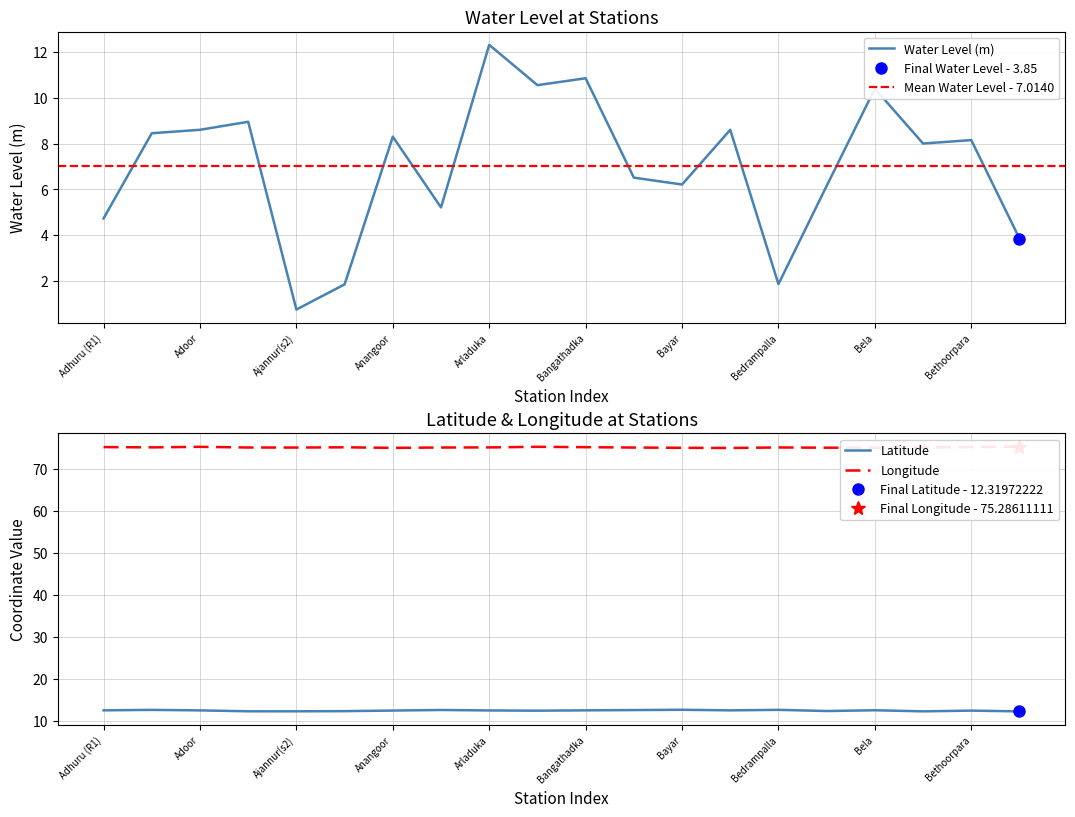

What is the minimum value shown in the chart?

0.8